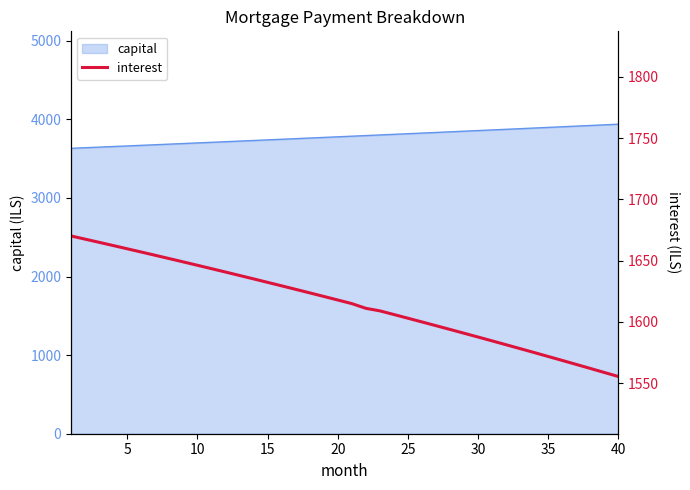

What is the lowest value of the capital series?

3630.7